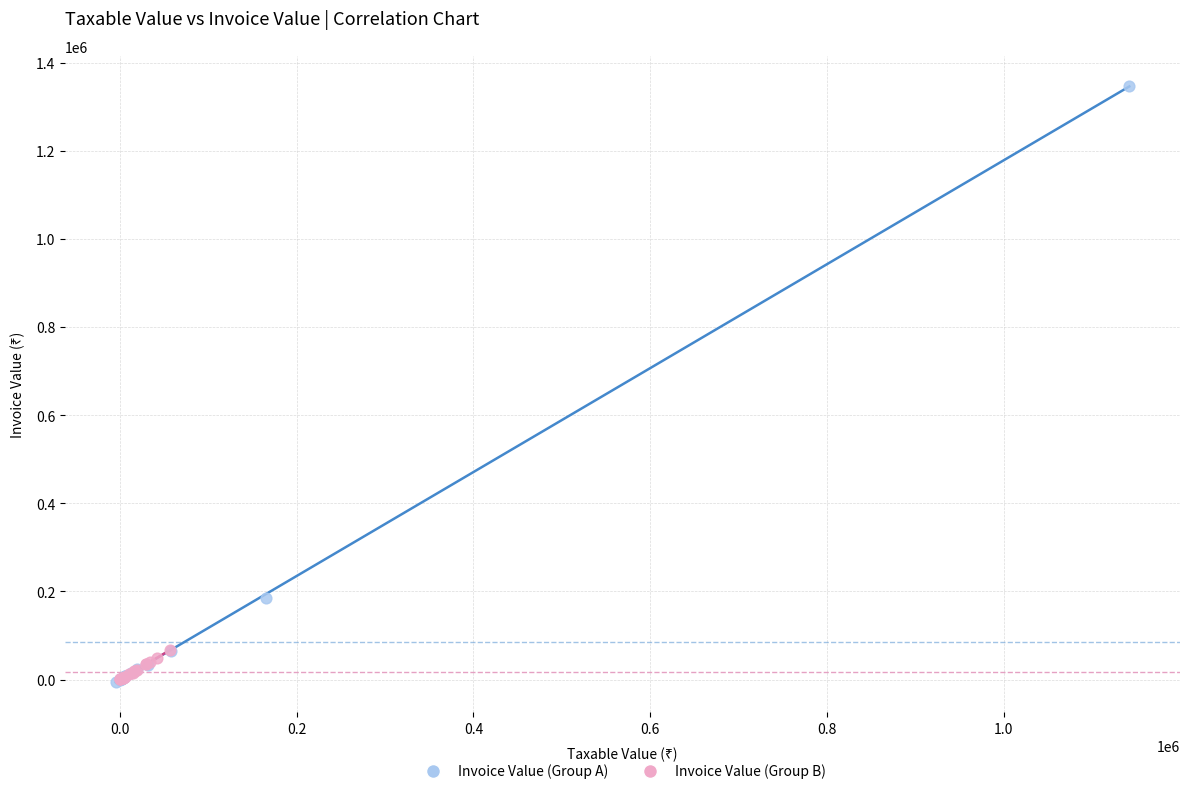

What are all the series names shown in the legend?

Invoice Value (Group A), Invoice Value (Group B)